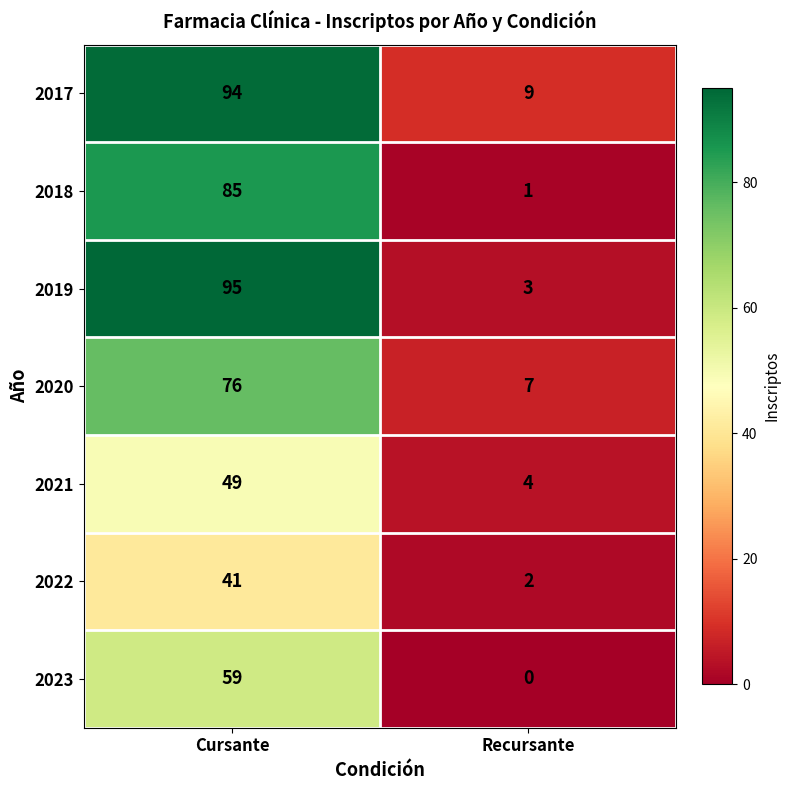

How many series are shown in this chart?

7